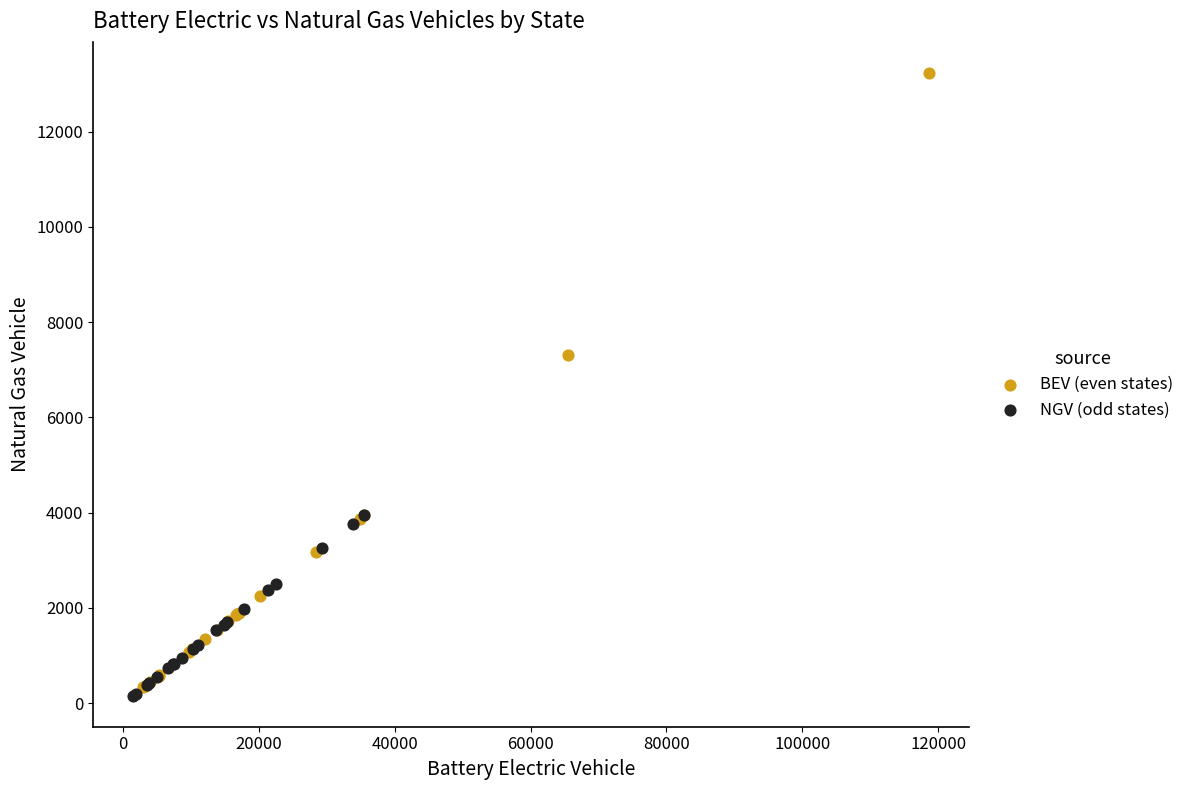

Which series has the largest Y range (max minus min)?

BEV (even states)